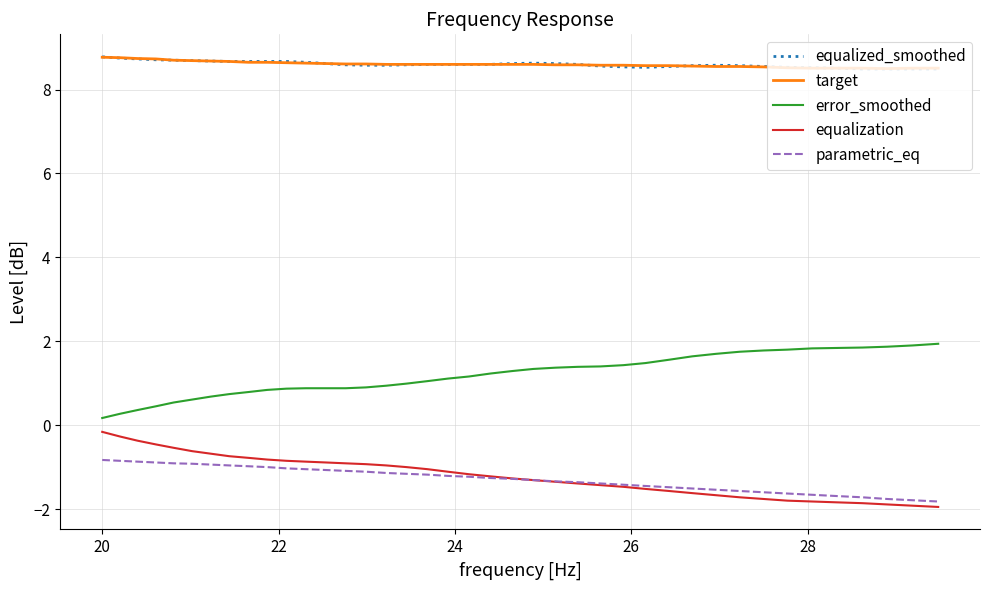

True or false: target and error_smoothed cross at least once.

False